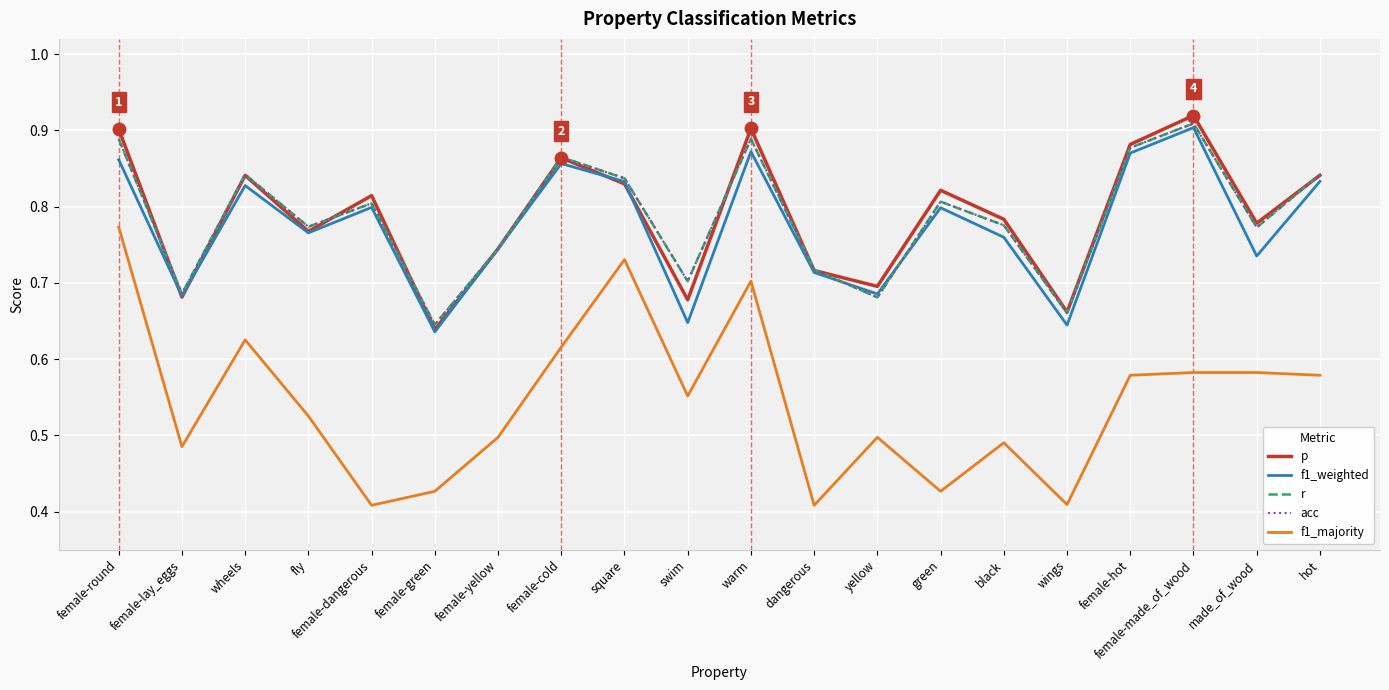

What is the label of the 4th point from the right?

female-hot